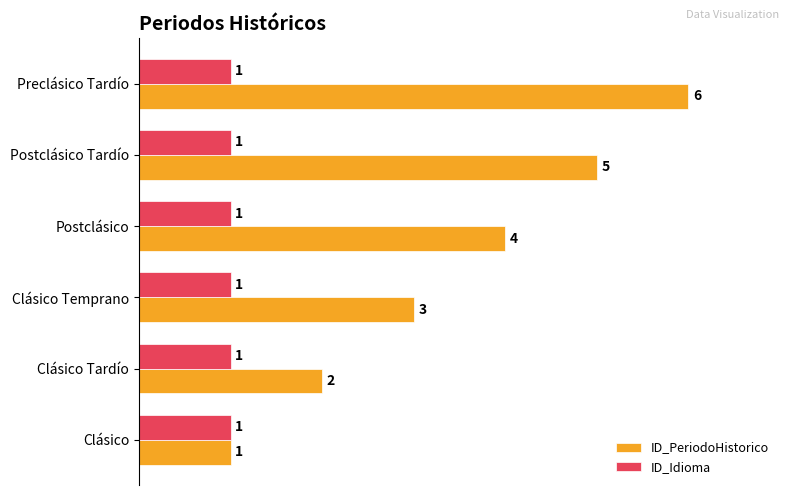

The ID_PeriodoHistorico series shows 1 at Clásico. True or false?

True